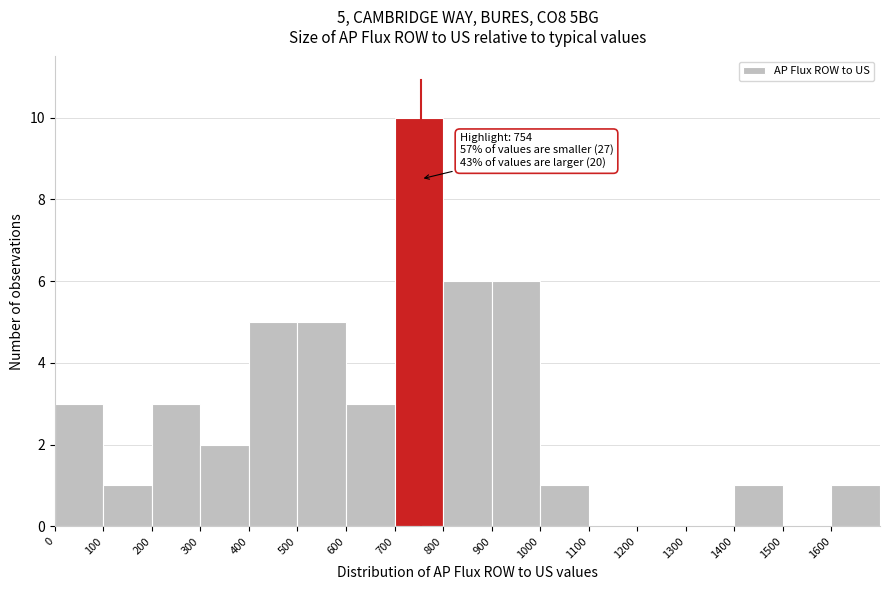

Which range on the x-axis has the tallest bar?

700 to 800